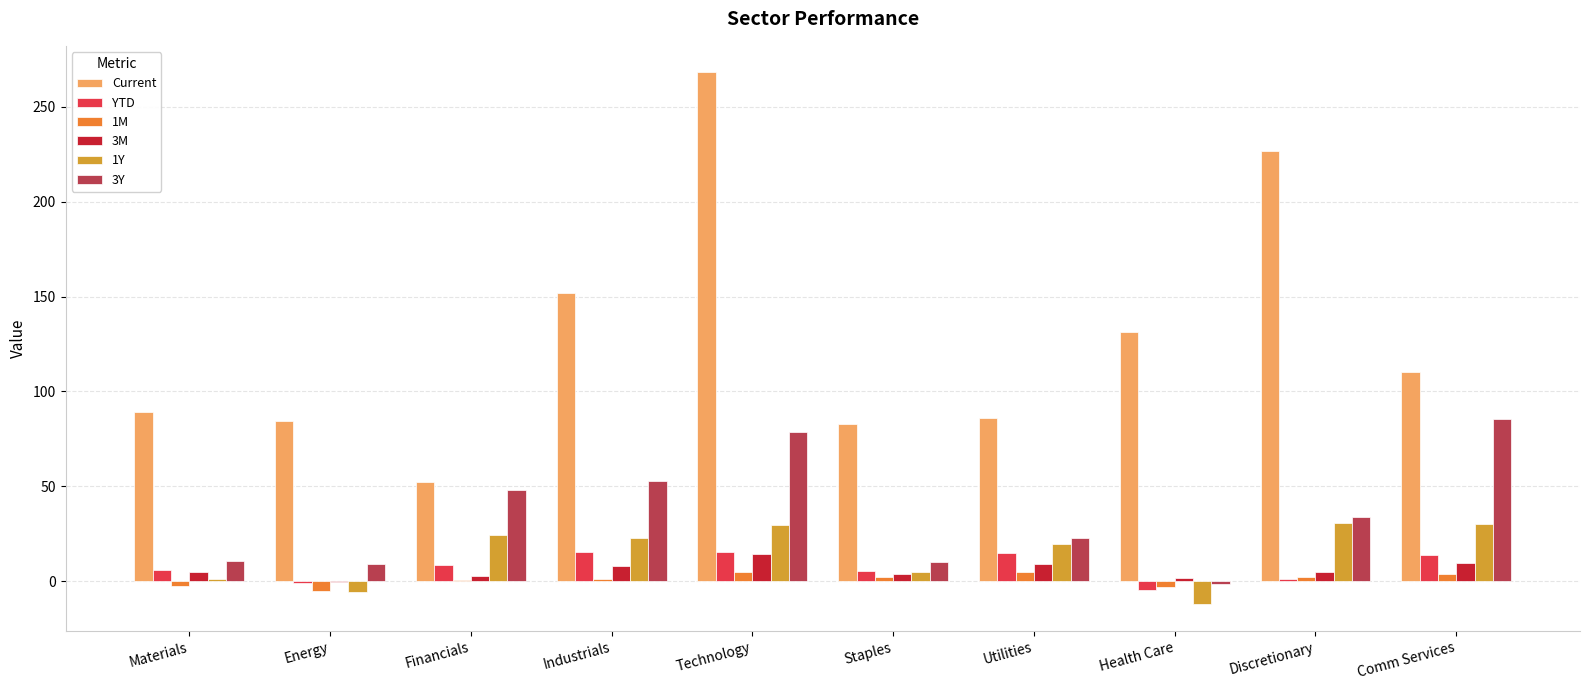

Between Energy and Discretionary, which series saw the biggest shift?

Current